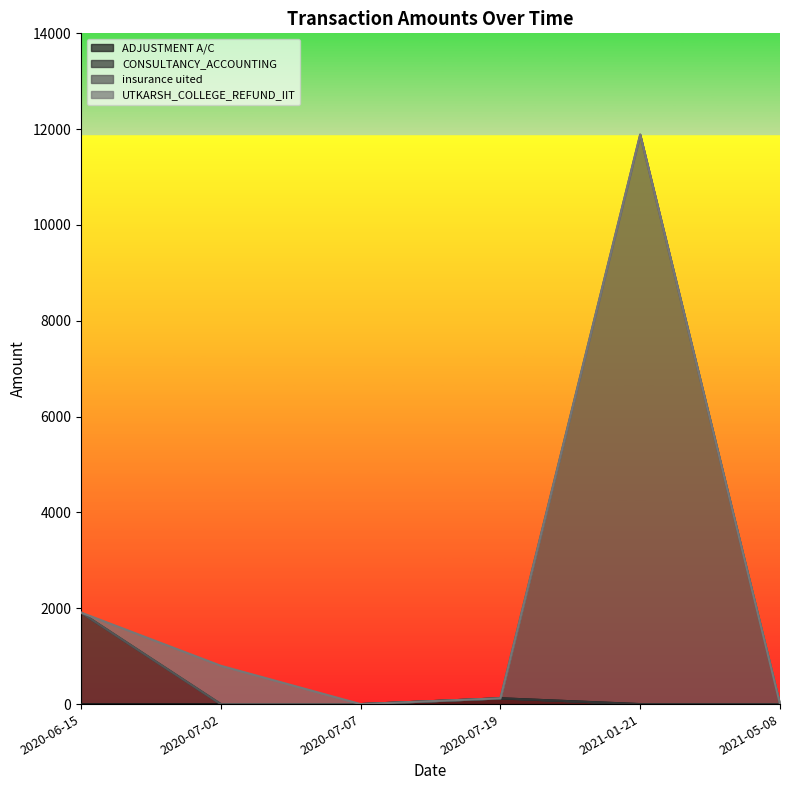

Rank the series at 2020-07-02 from highest to lowest value.

insurance uited, CONSULTANCY_ACCOUNTING, UTKARSH_COLLEGE_REFUND_IIT, ADJUSTMENT A/C